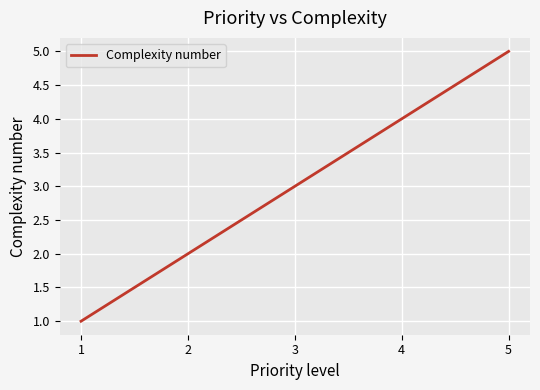

The value at 5 is 1. True or false?

False